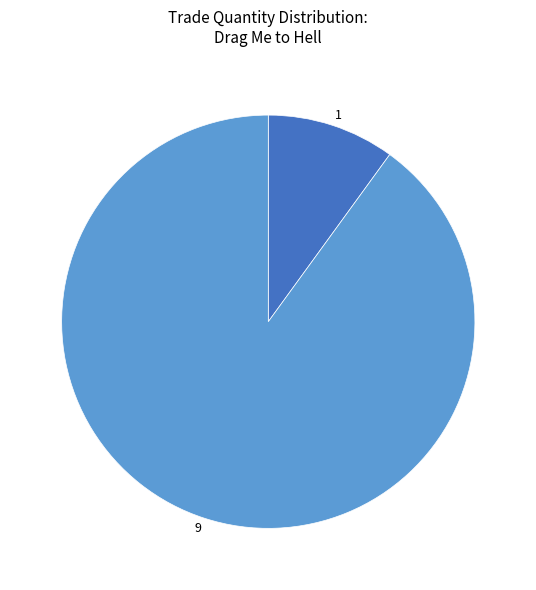

Combined, do 1 and 9 account for over 50%?

Yes